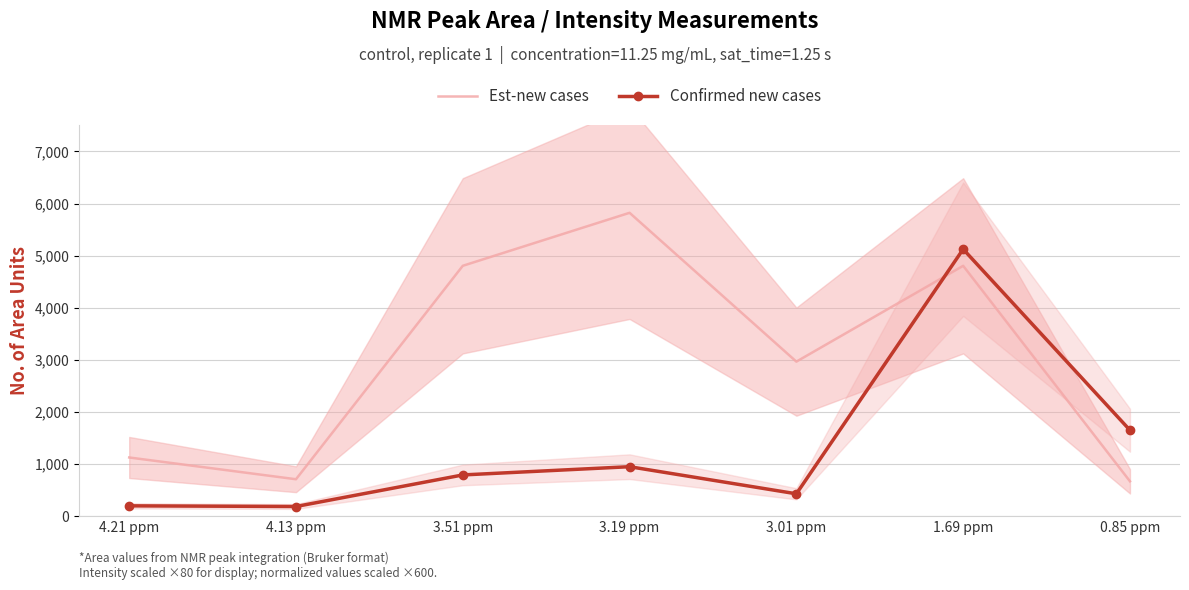

What are all the series names shown in the legend?

Est-new cases, Confirmed new cases